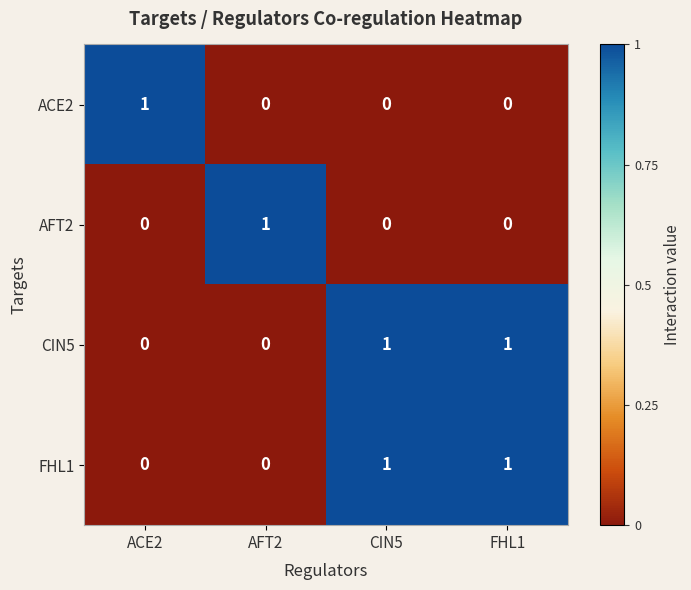

At how many categories does at least one series exceed 0?

4